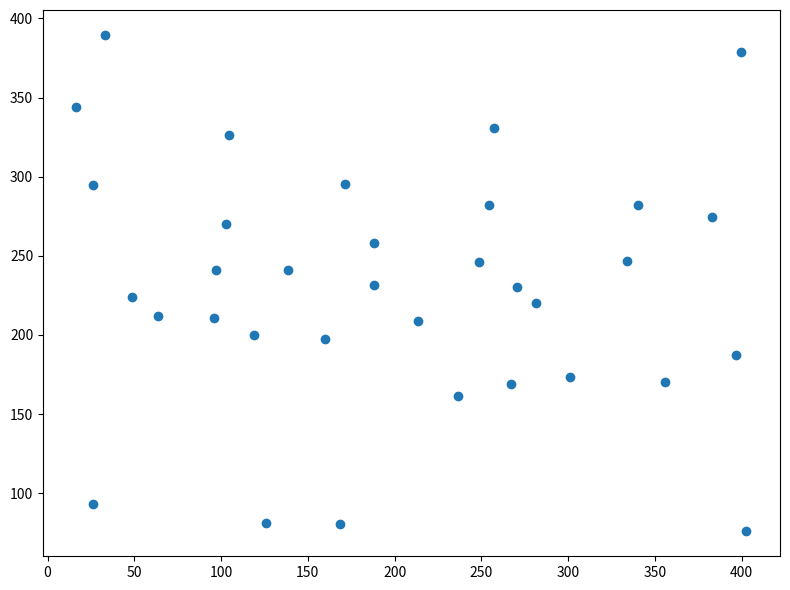

What is the range of X values (max minus min)?

386.2